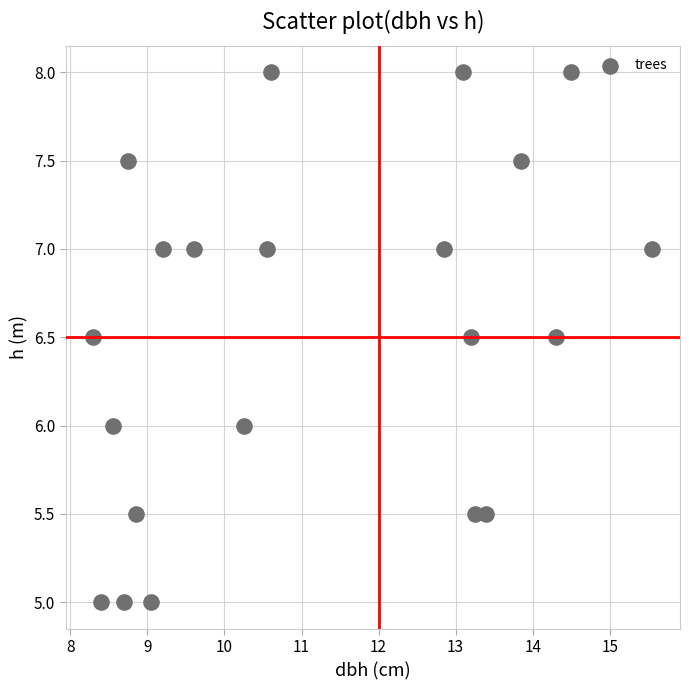

What is the range of X values (max minus min)?

7.2